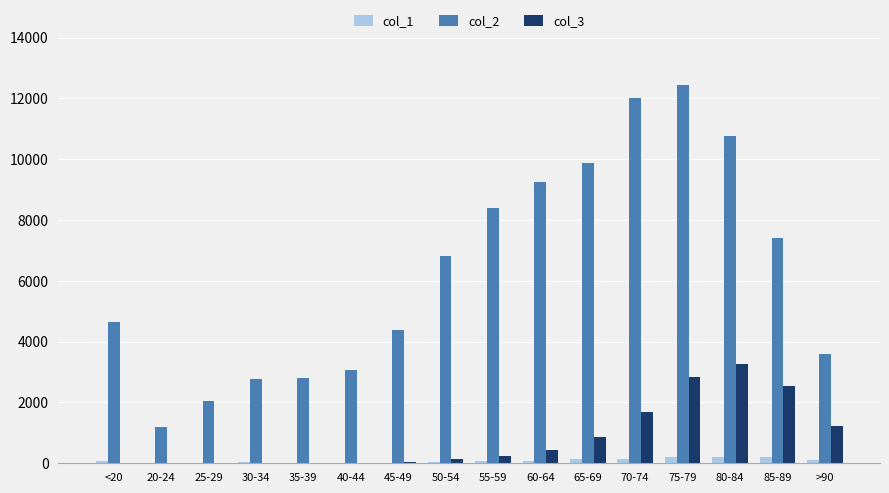

Count the number of data series in this chart.

3